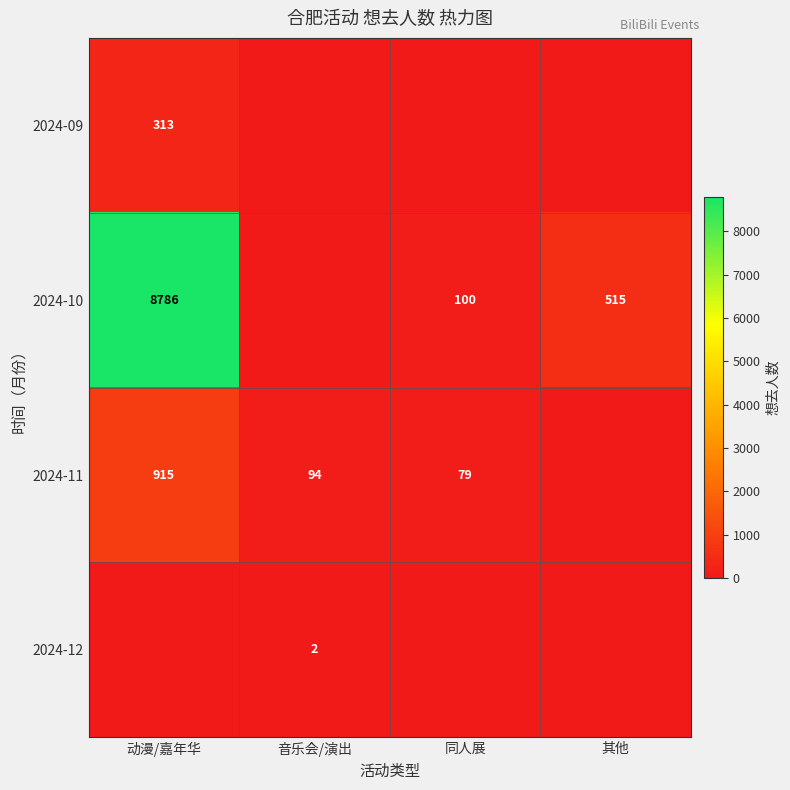

Is it true that 2024-12 equals 2 at 音乐会/演出?

True